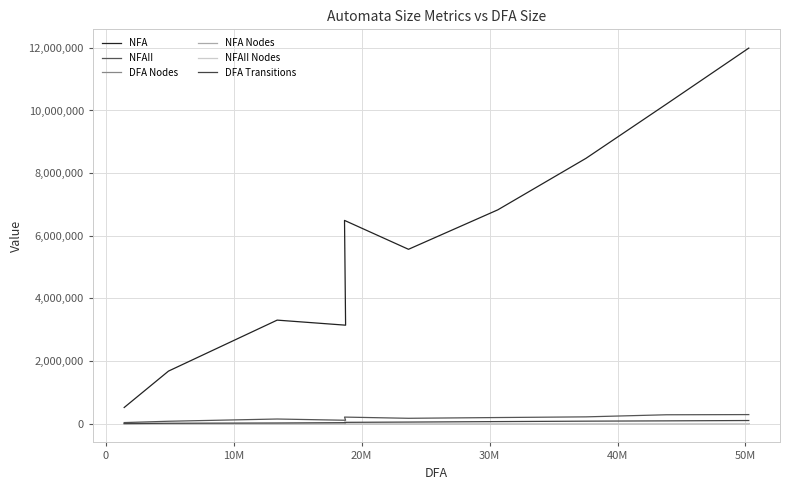

How many data points in NFA are less than 6490113?

5